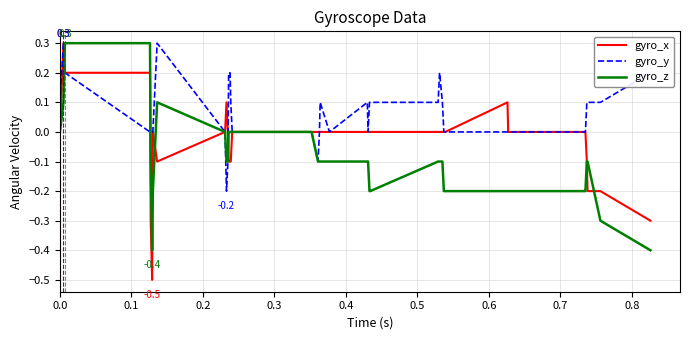

Rank the series by their average value, from lowest to highest.

gyro_z, gyro_x, gyro_y